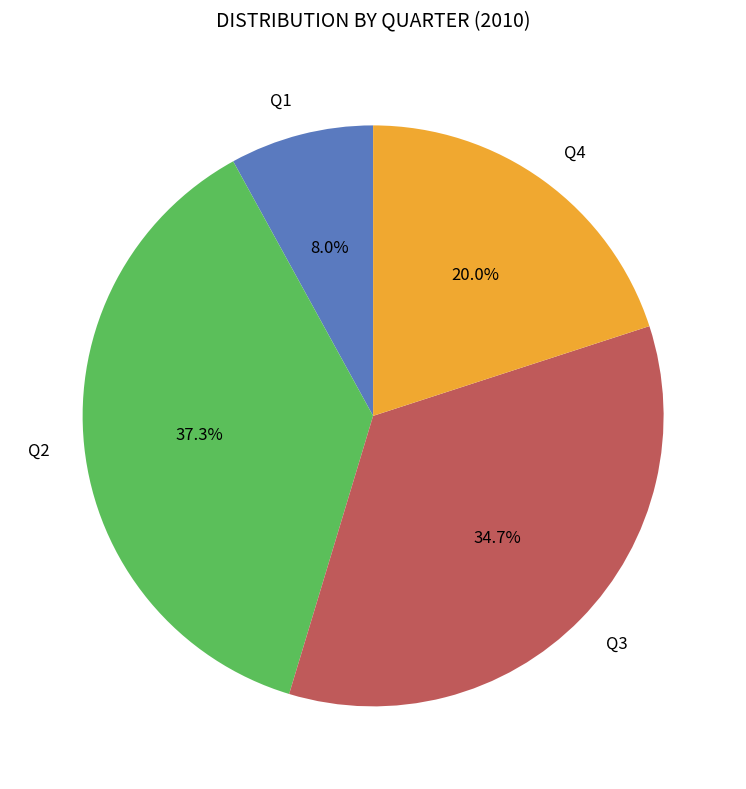

To the nearest percent, what is the difference between the largest and smallest slice percentages?

29%